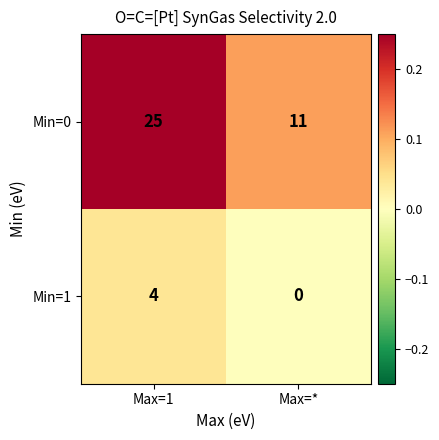

At which label does Min=1 reach its minimum?

Max=*